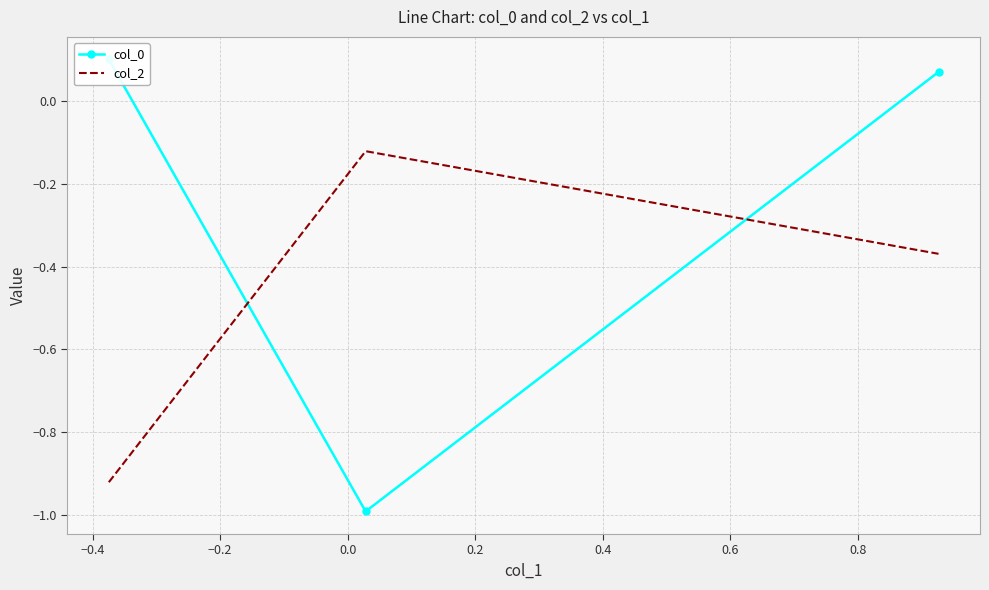

What is the maximum value for col_2?

-0.1